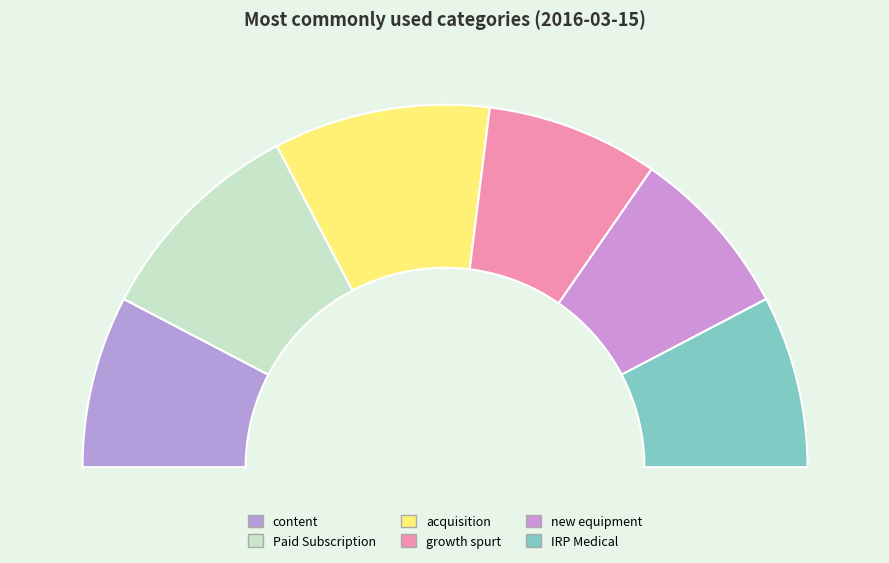

What is the change in value from content to Paid Subscription?

+0.1